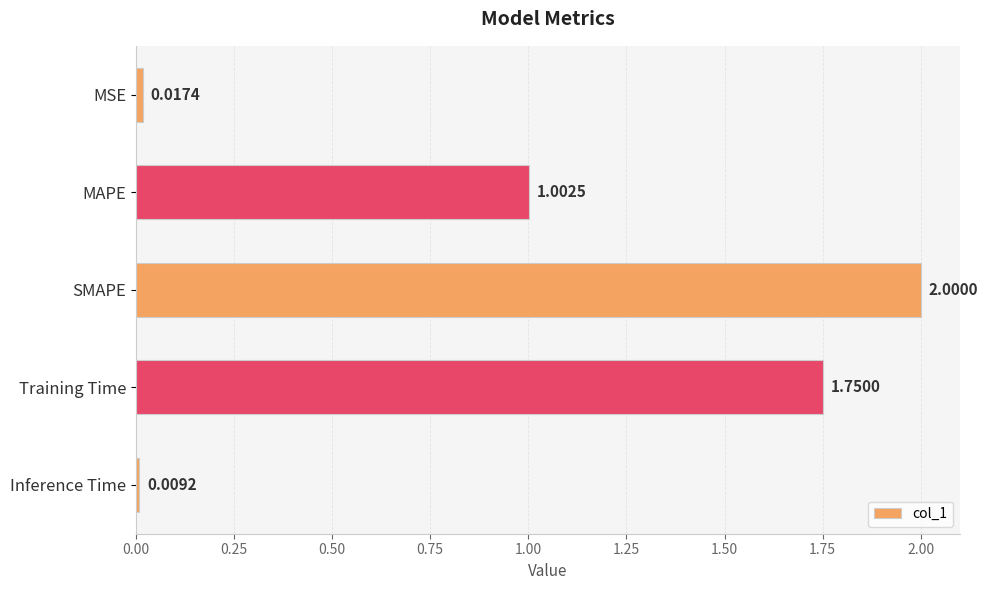

Where is the data nearest to the value 1?

MAPE